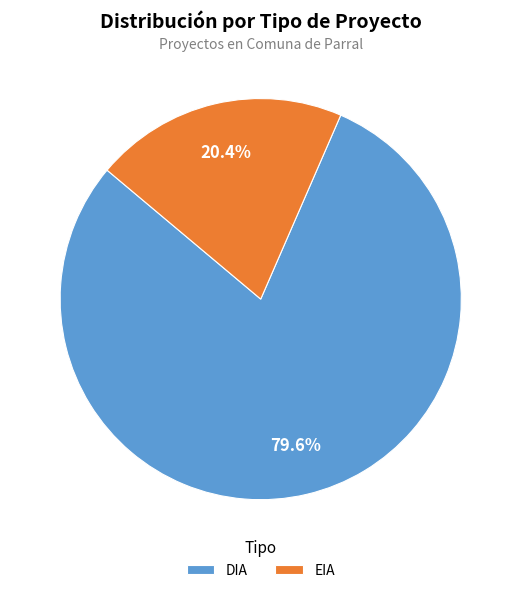

The EIA slice represents 8% of the pie. True or false?

False